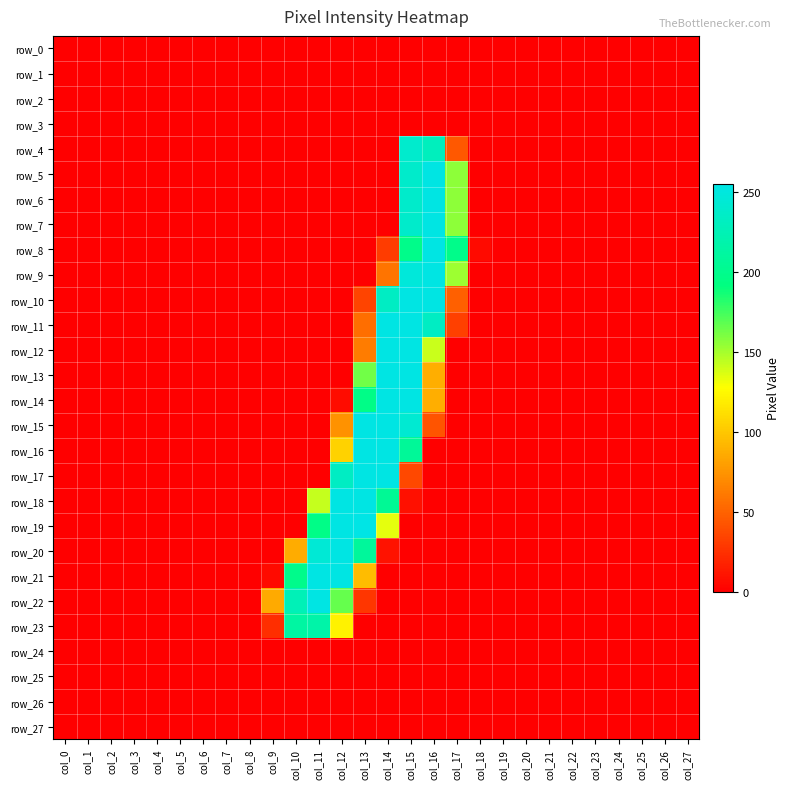

Which category has the lowest value across all series?

col_0